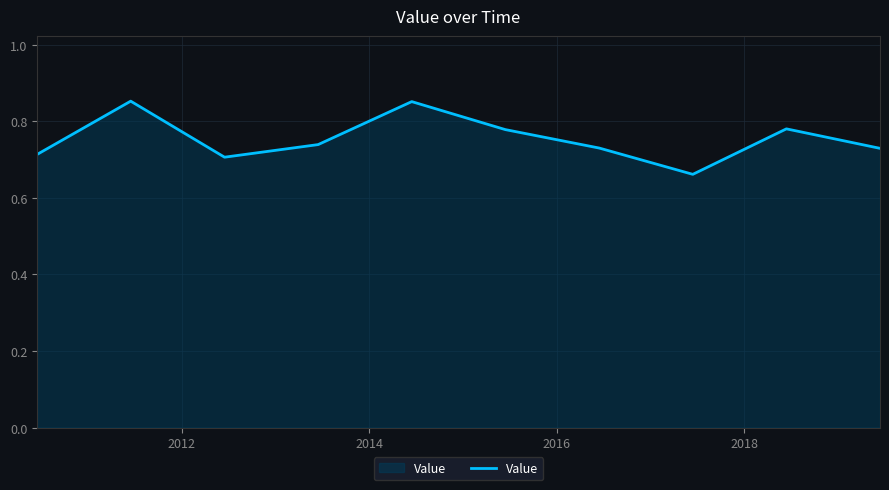

How many lines are shown in the chart?

1